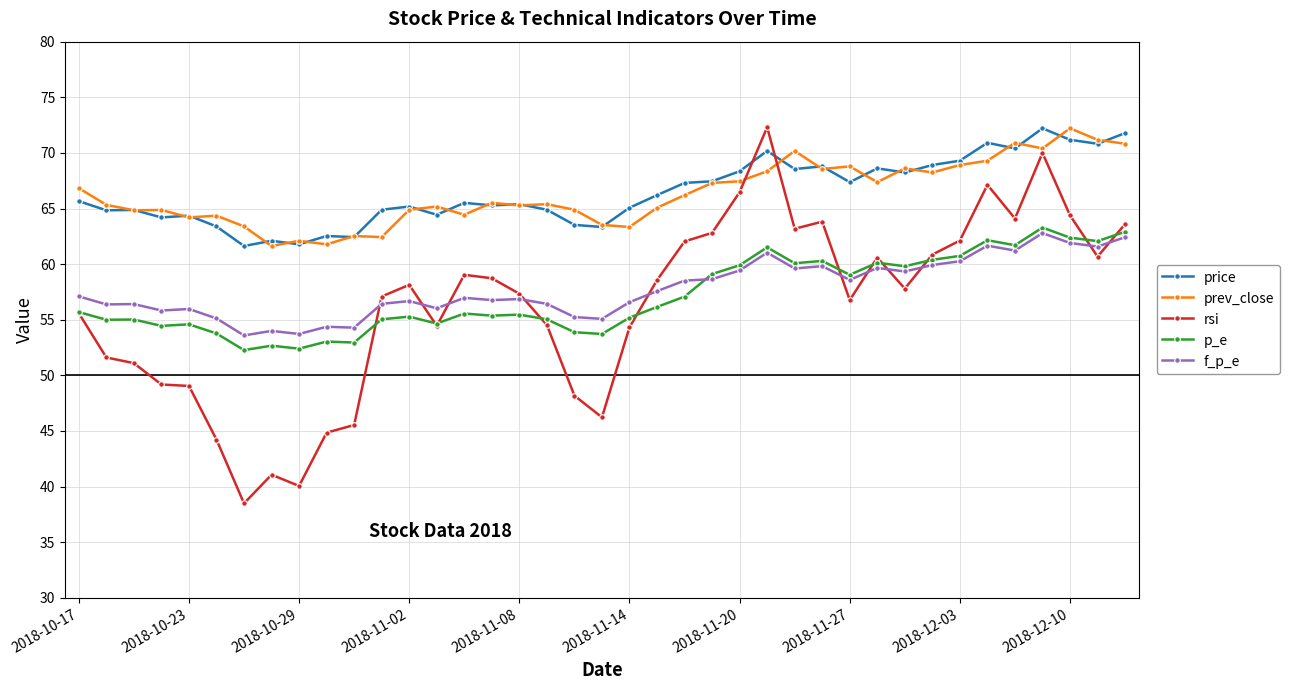

What is the value of the prev_close point at the 39th from the left?

70.8